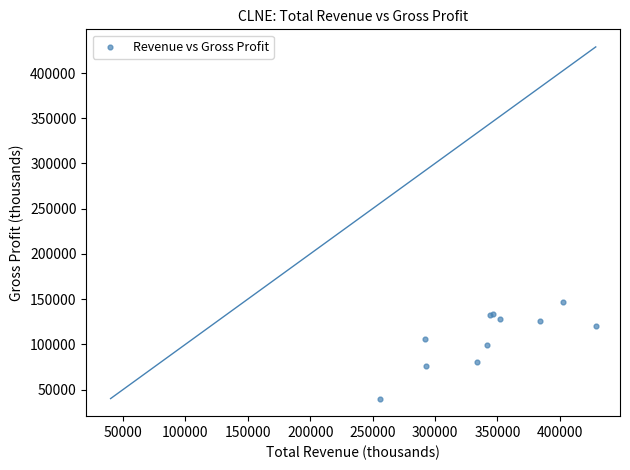

What Y value in the scatter plot is closest to 93550?

98900